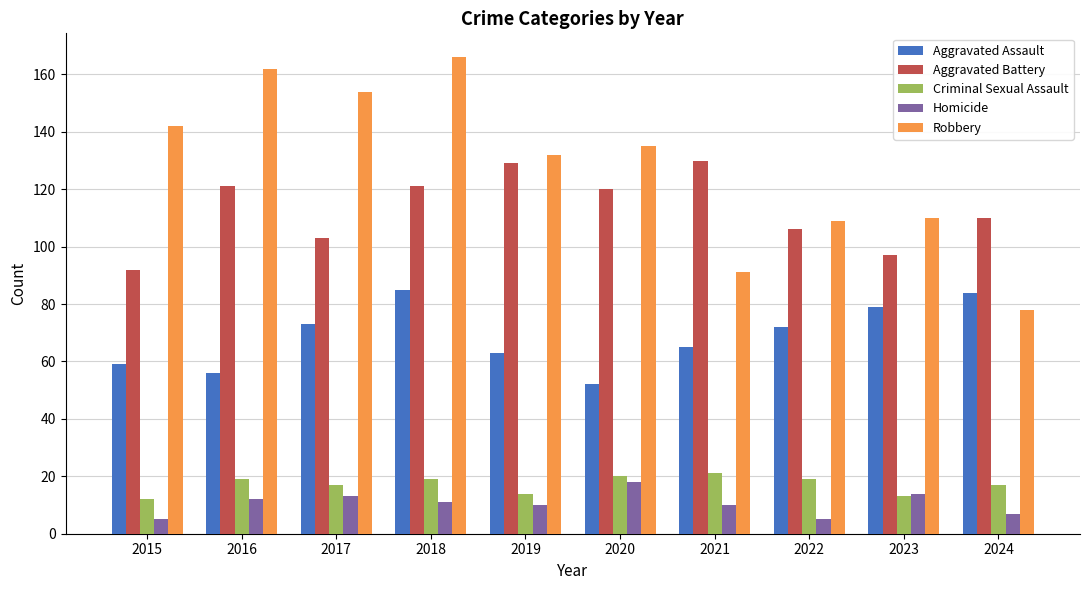

What is the value of the Criminal Sexual Assault bar at the 6th from the left?

20